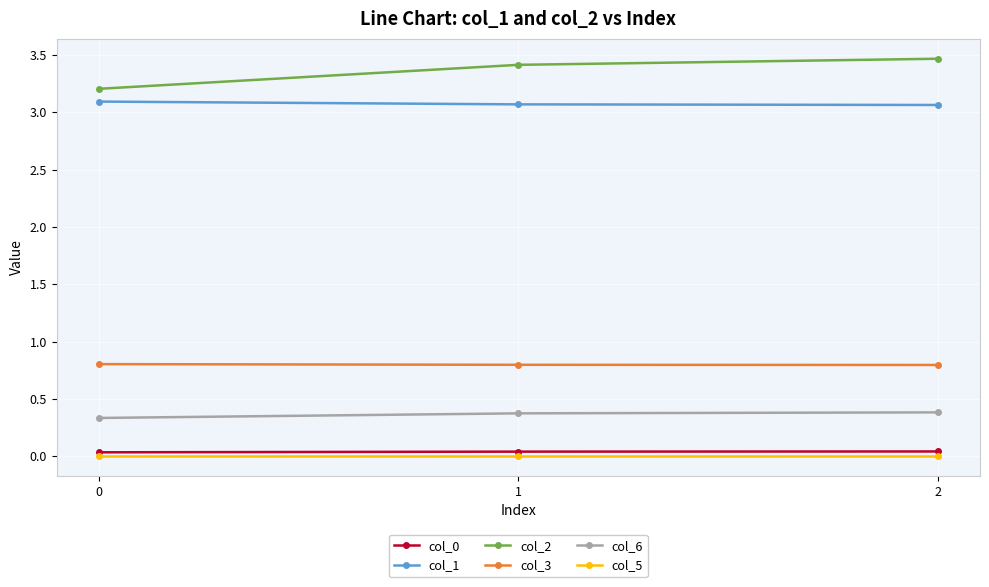

Which series has the largest total across all categories?

col_2